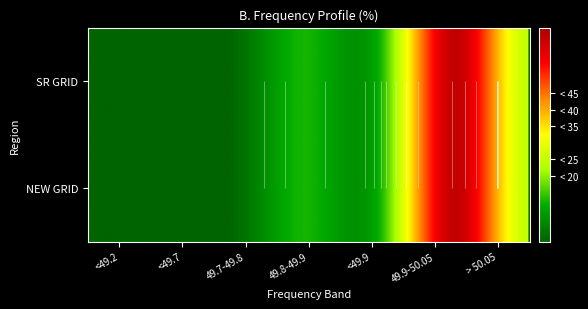

The value of SR GRID at <49.9 is 3.0. True or false?

False